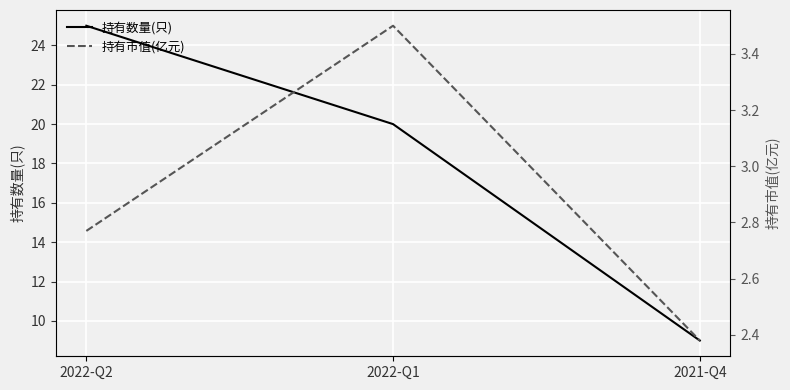

Count the 持有市值(亿元) values in the range 2 to 3.

2